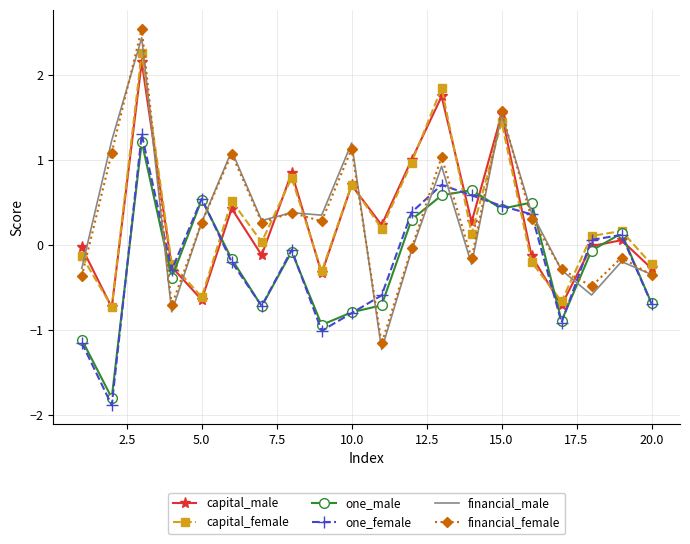

Which series has the largest range (max minus min)?

financial_female